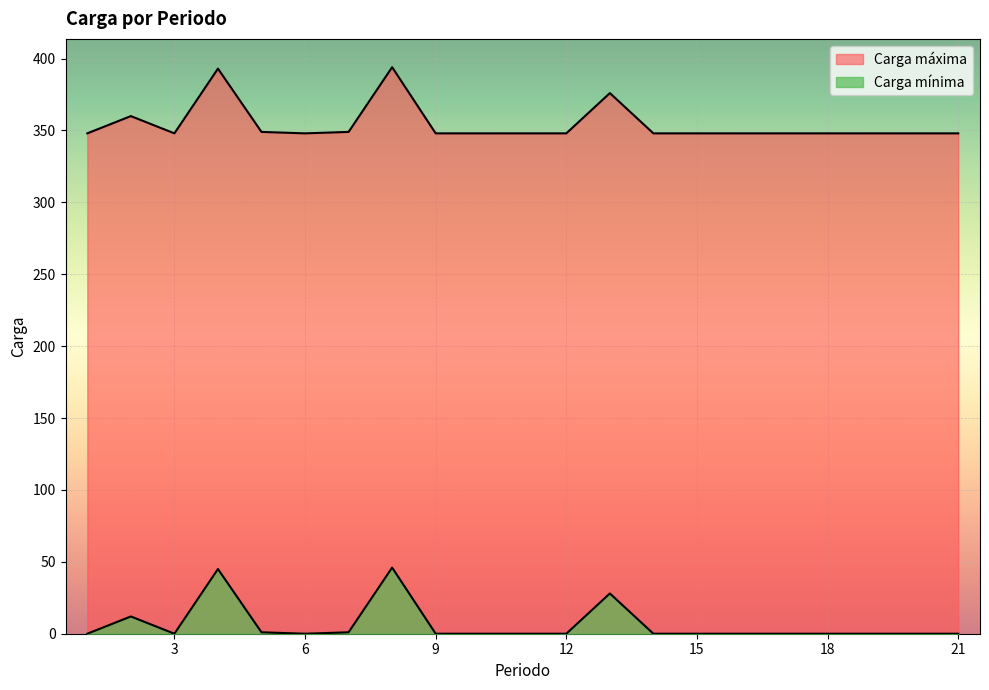

What is the difference between the maximum and minimum values in the Carga máxima series?

46